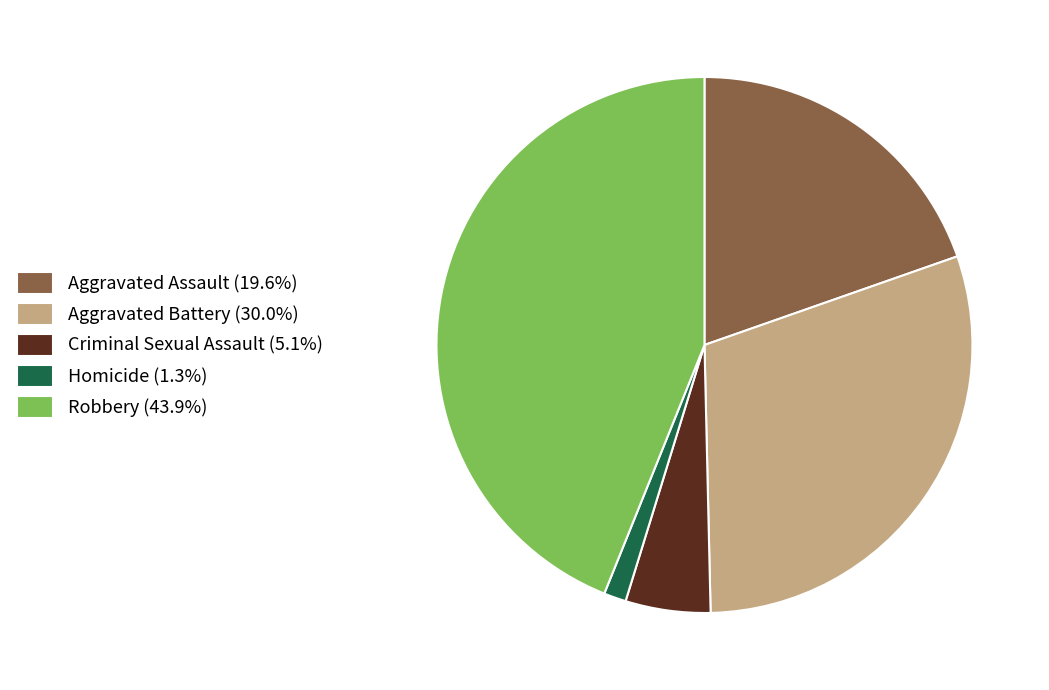

Which has a higher value, Criminal Sexual Assault or Homicide?

Criminal Sexual Assault